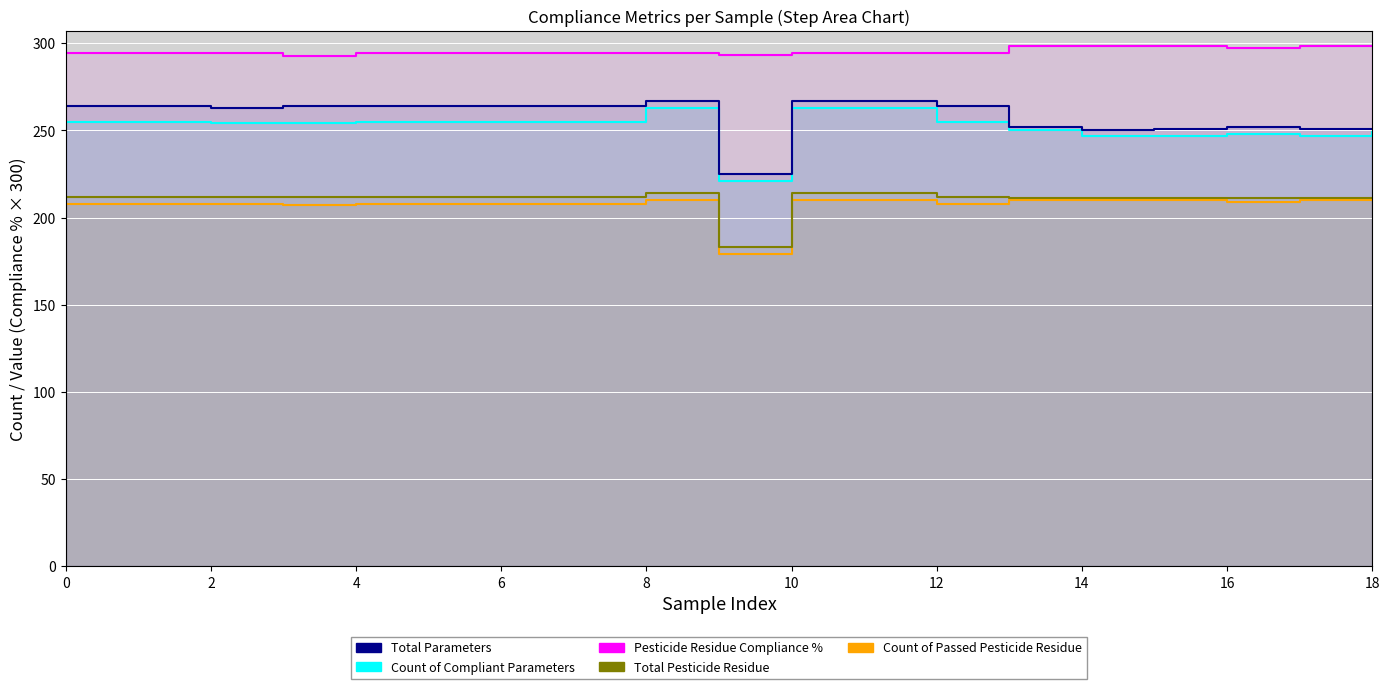

How many values in the Pesticide Residue Compliance % series are below 294?

2